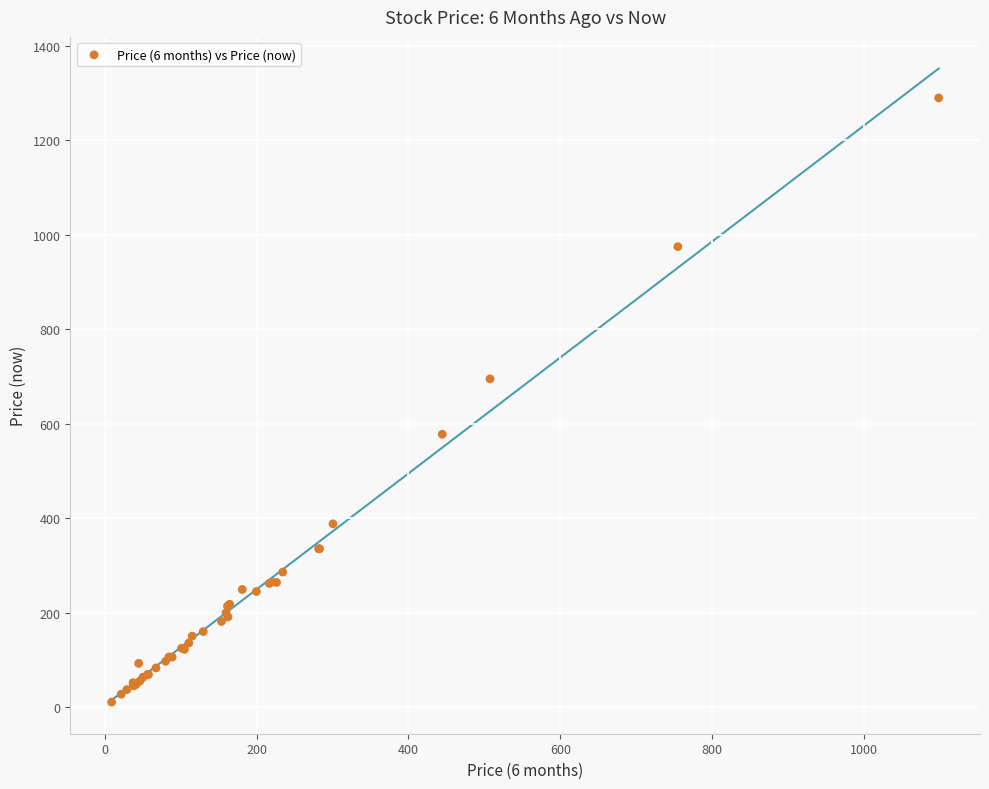

What Y value in the scatter plot is closest to 650?

695.0